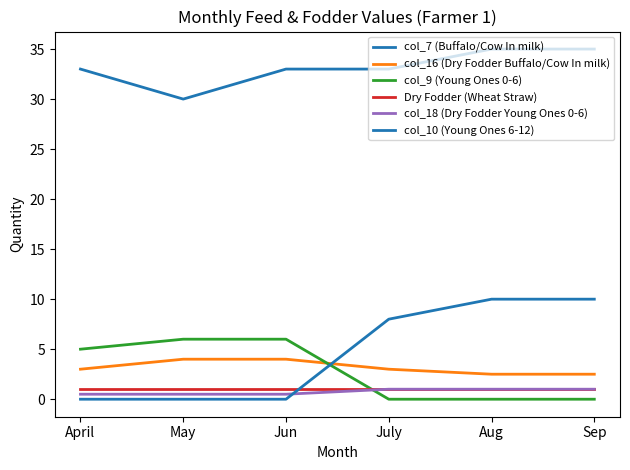

Does the chart display data point markers on the line(s)?

No